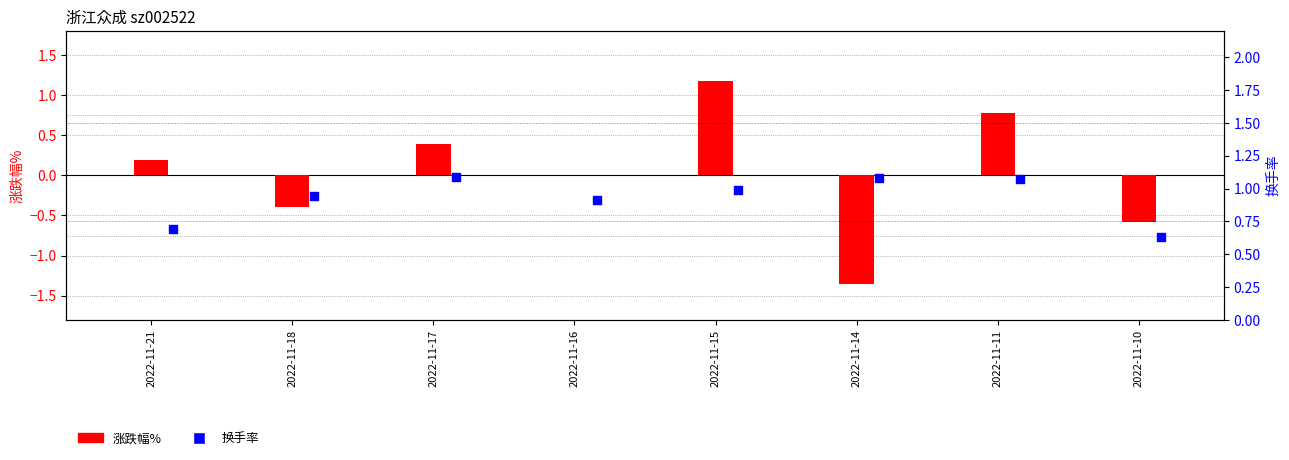

Which series reaches the minimum Y coordinate?

涨跌幅%